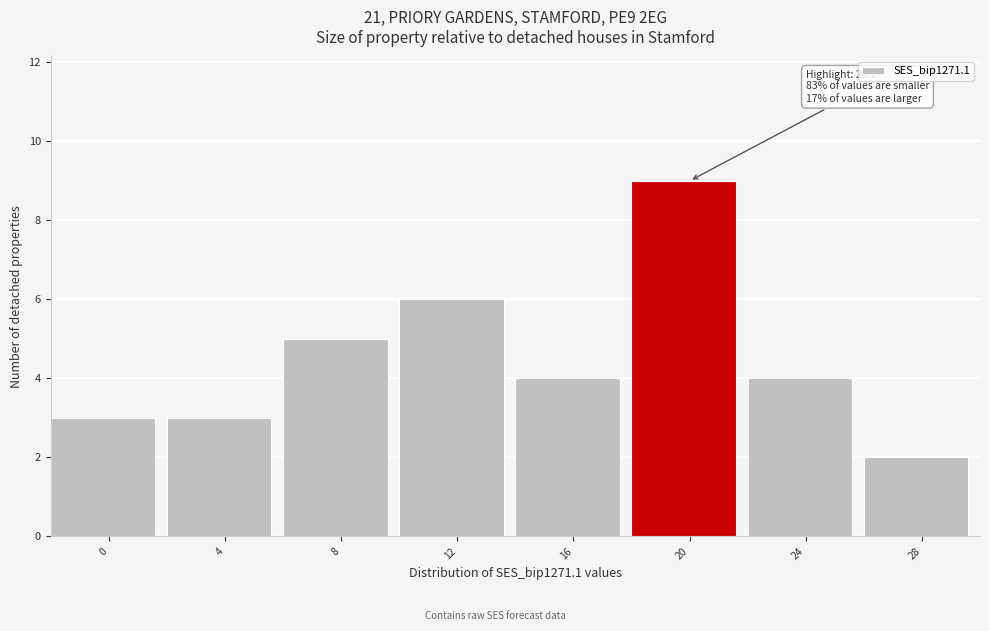

Reading right to left, transcribe all the data shown in this chart.

28=2	24=4	20=9	16=4	12=6	8=5	4=3	0=3